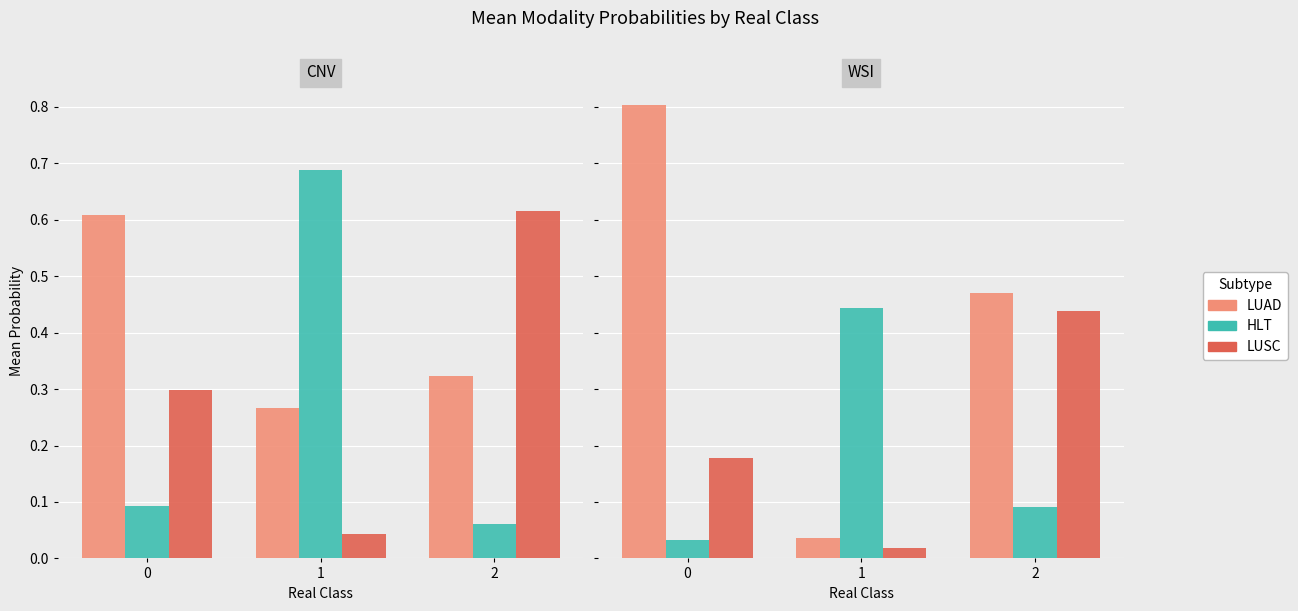

What is the approximate value of CNV Prob HLT at 1?

0.7